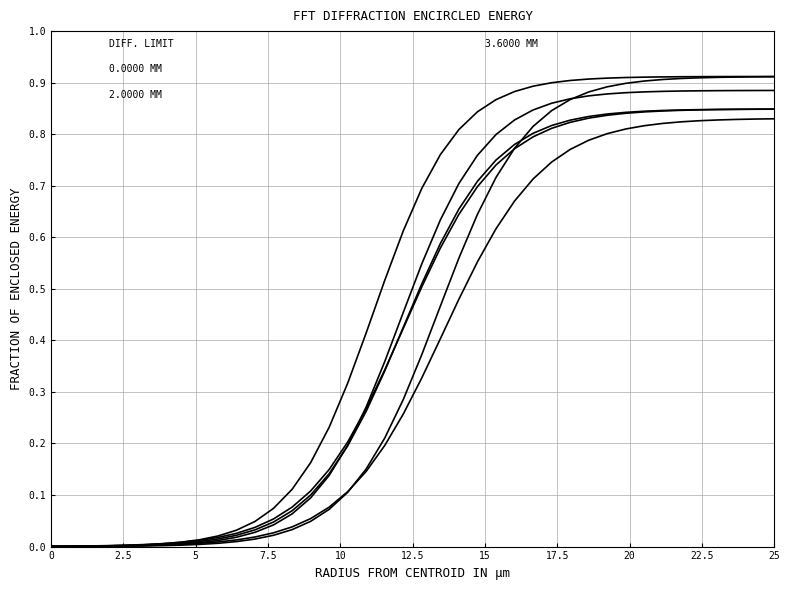

Does the chart display data point markers on the line(s)?

No